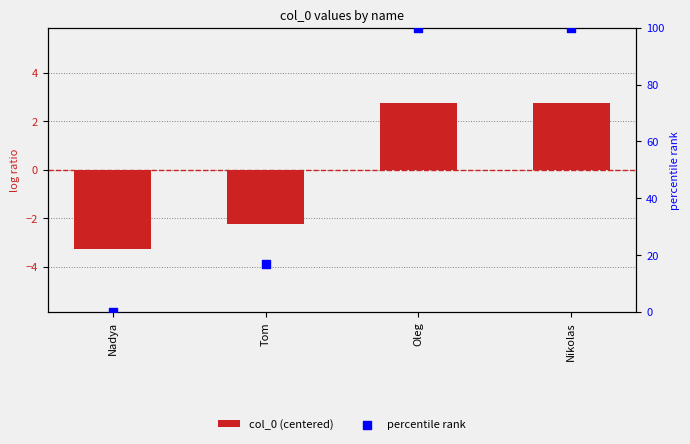

Which series has the largest total across all categories?

percentile rank